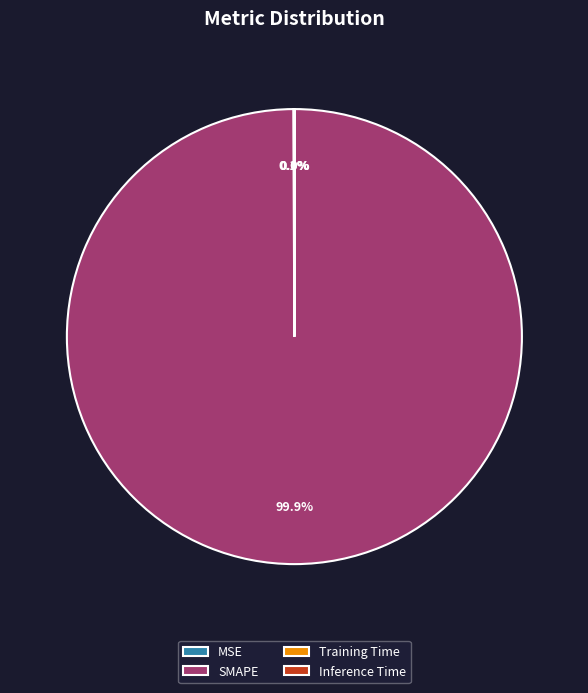

Is there a majority slice in this chart?

Yes